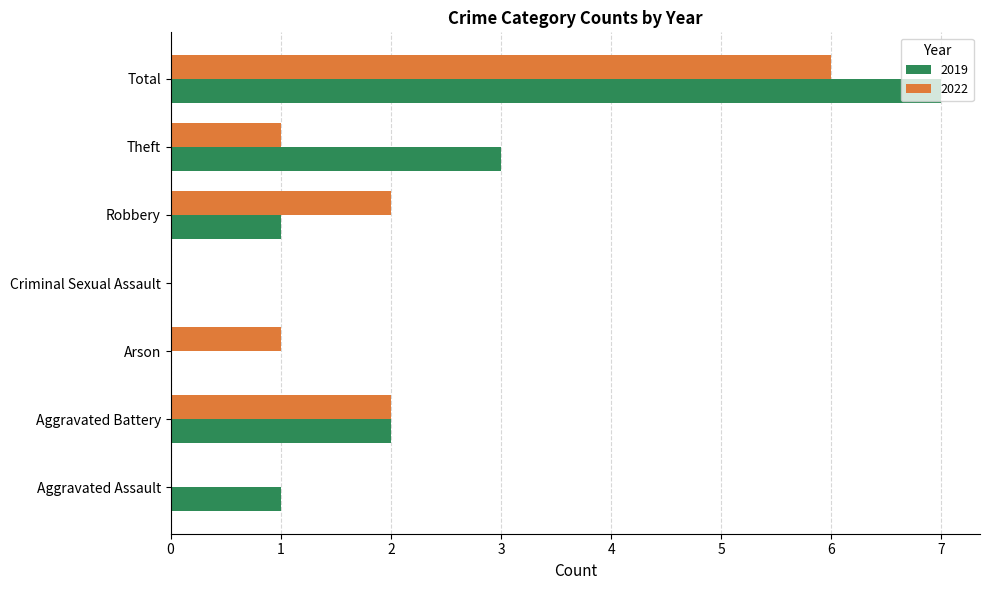

How many data points does each series have?

7